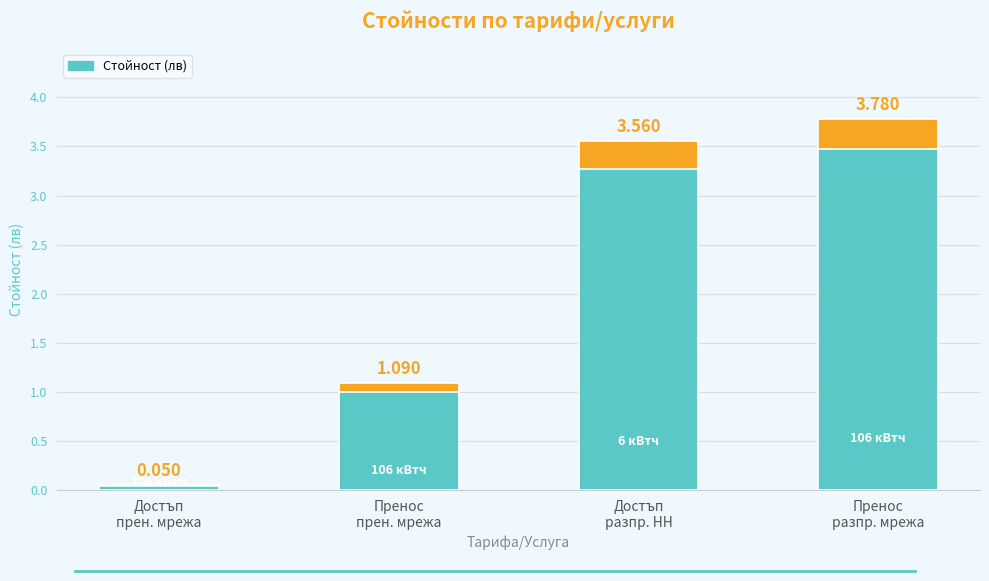

What is the value of the 3rd bar from the left?

3.6